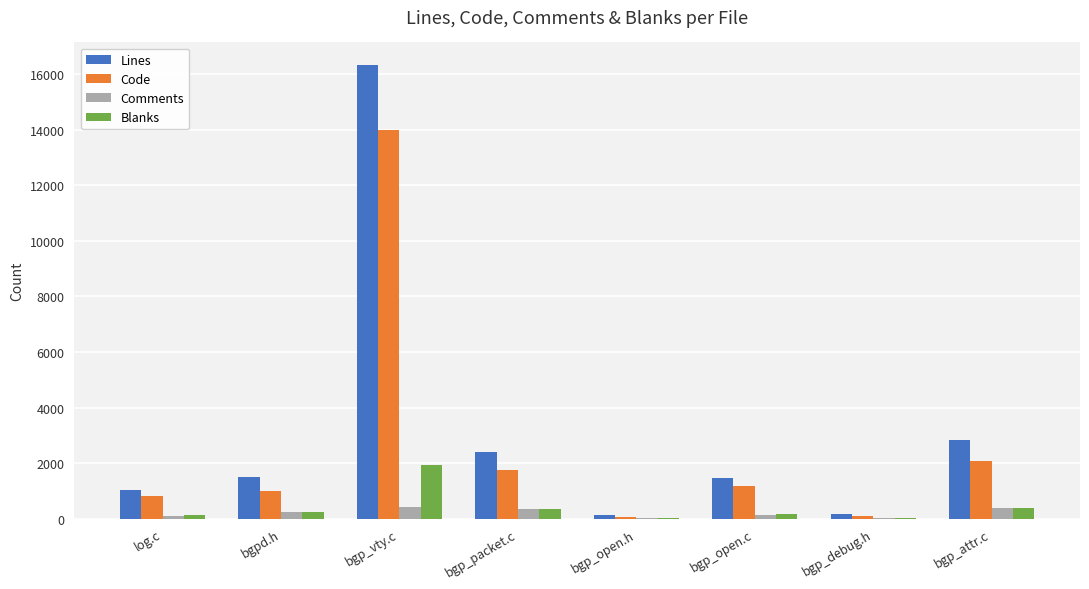

What is the sum of all Comments values?

1644